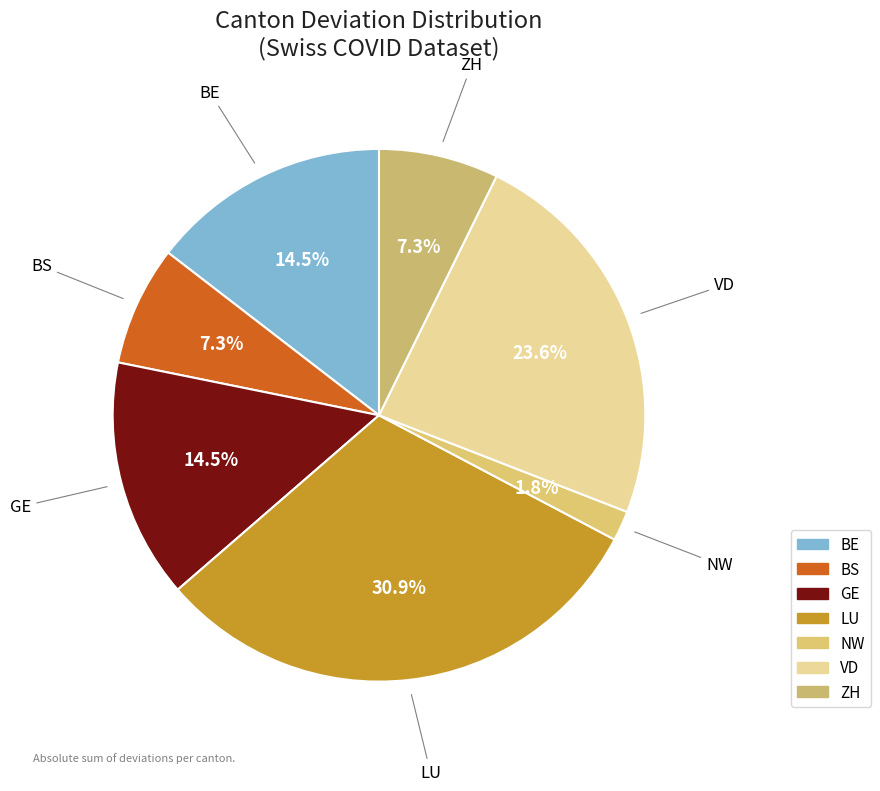

How many slices are in this pie chart?

7